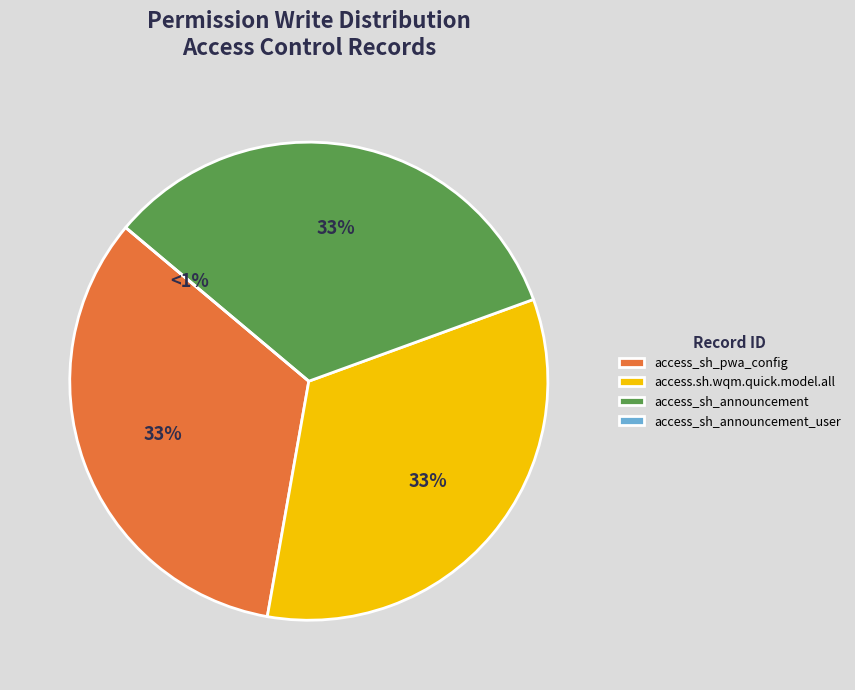

What is the ratio of the value at access.sh.wqm.quick.model.all to the value at access_sh_pwa_config?

1.0